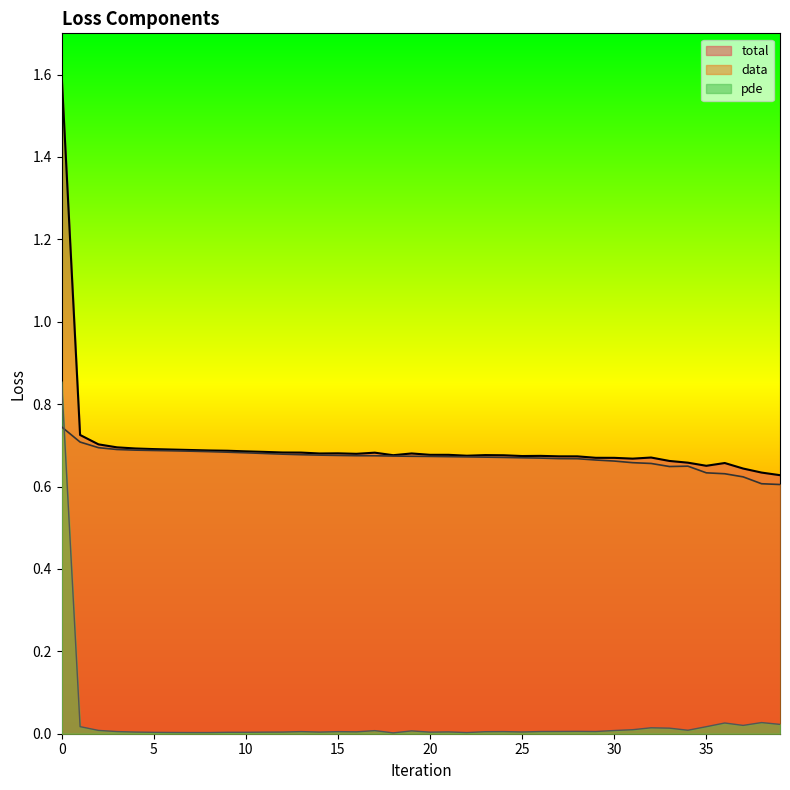

True or false: total has a value of 0.7 at 17.

True